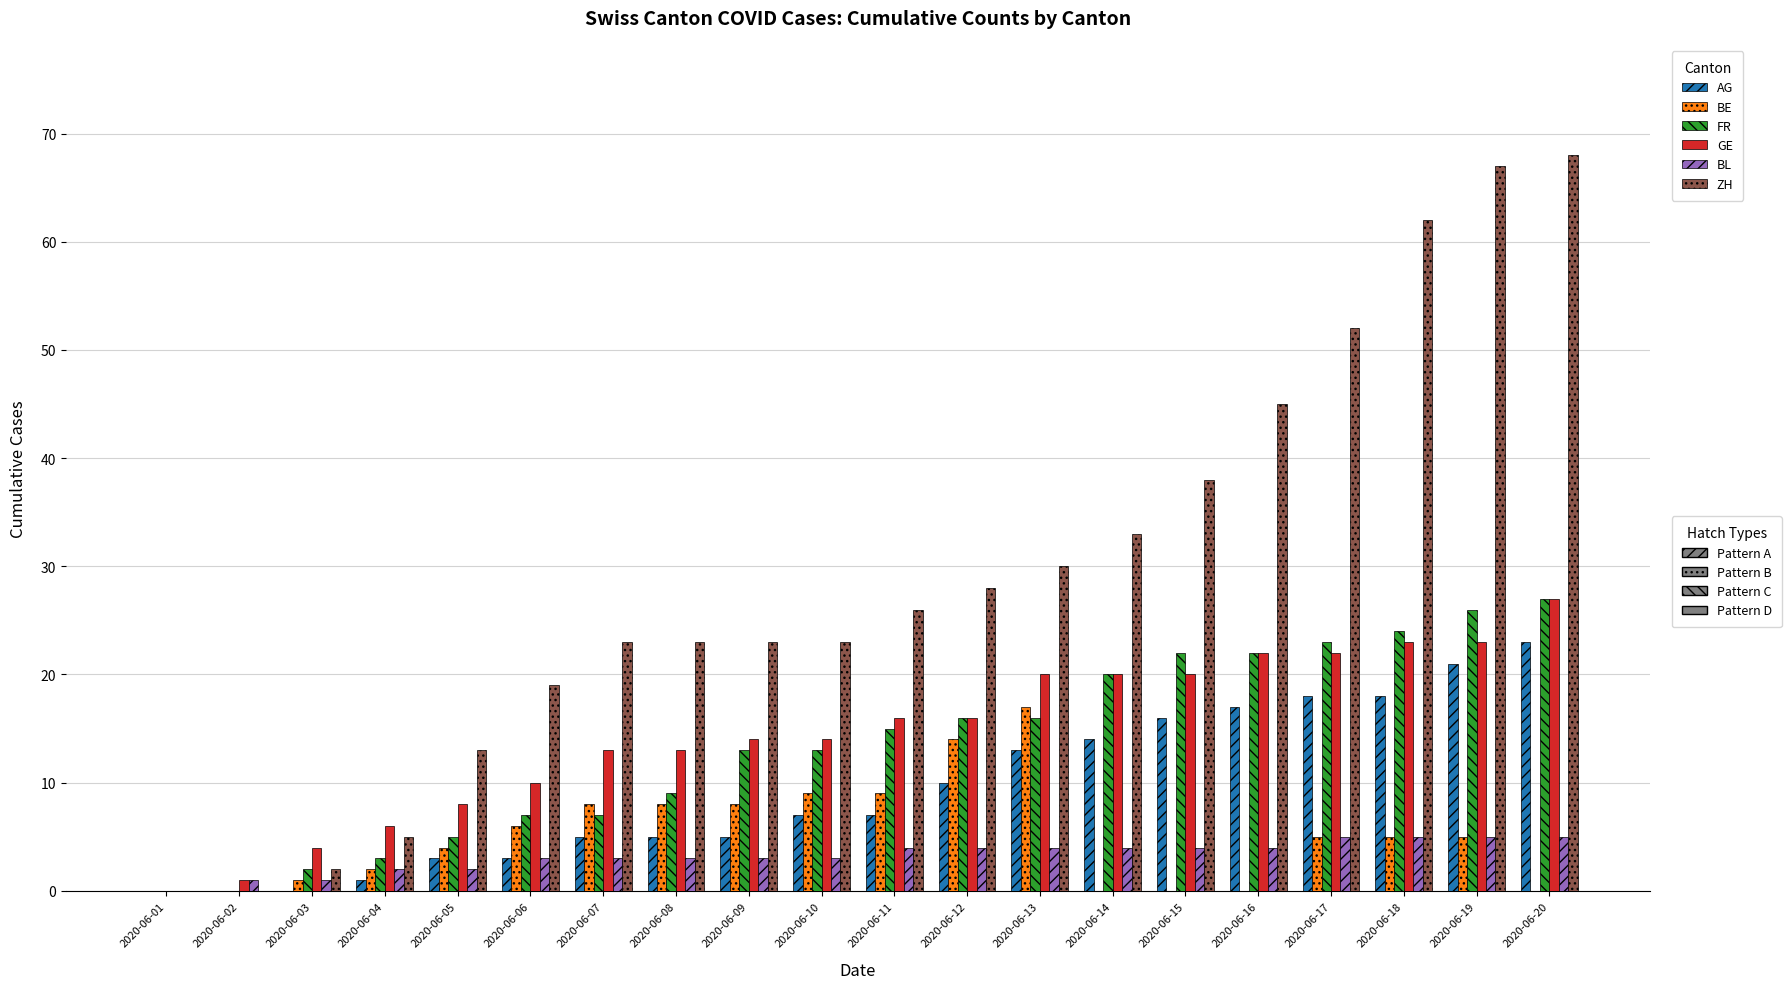

How many distinct data groups are displayed?

6